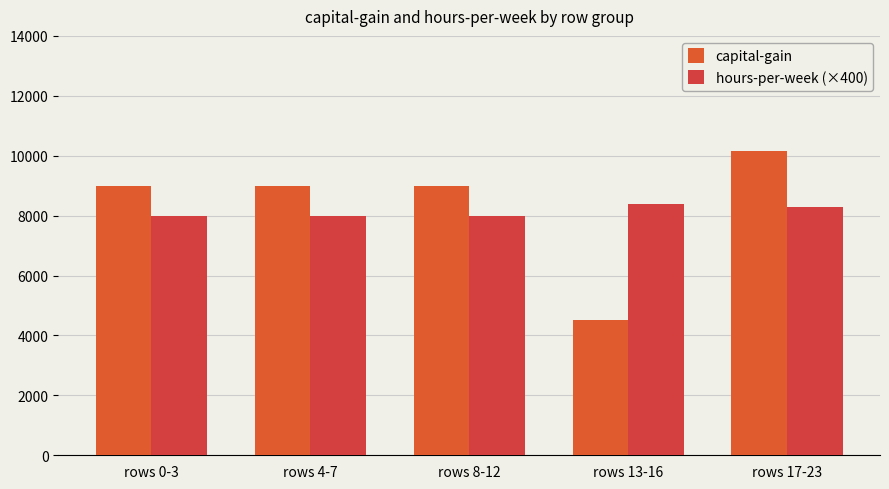

What is the value of the hours-per-week (×400) bar at the 5th from the left?

8280